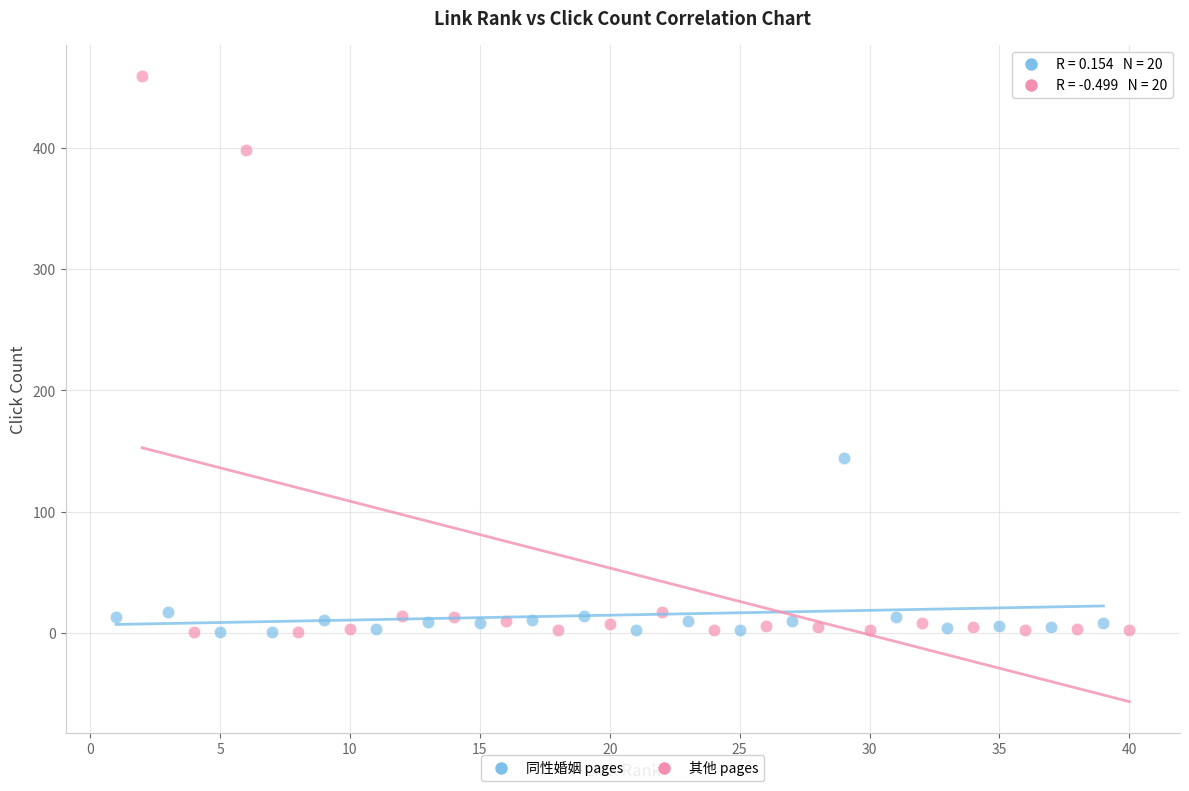

Which series has the widest spread of Y values?

其他 pages